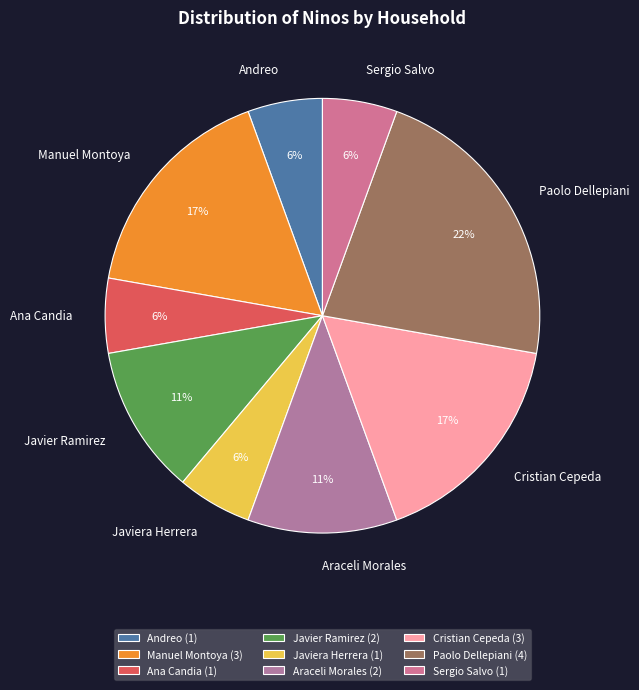

The Araceli Morales slice represents 11% of the pie. True or false?

True